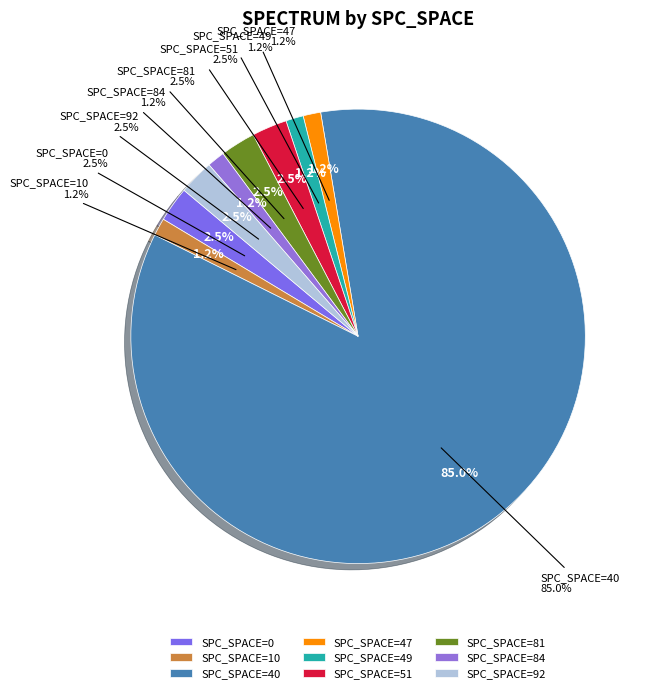

Does any single category account for the majority?

Yes